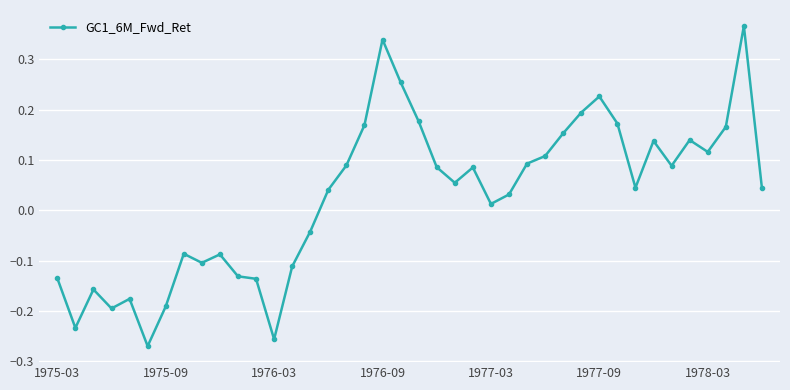

How many data points does each series have?

40